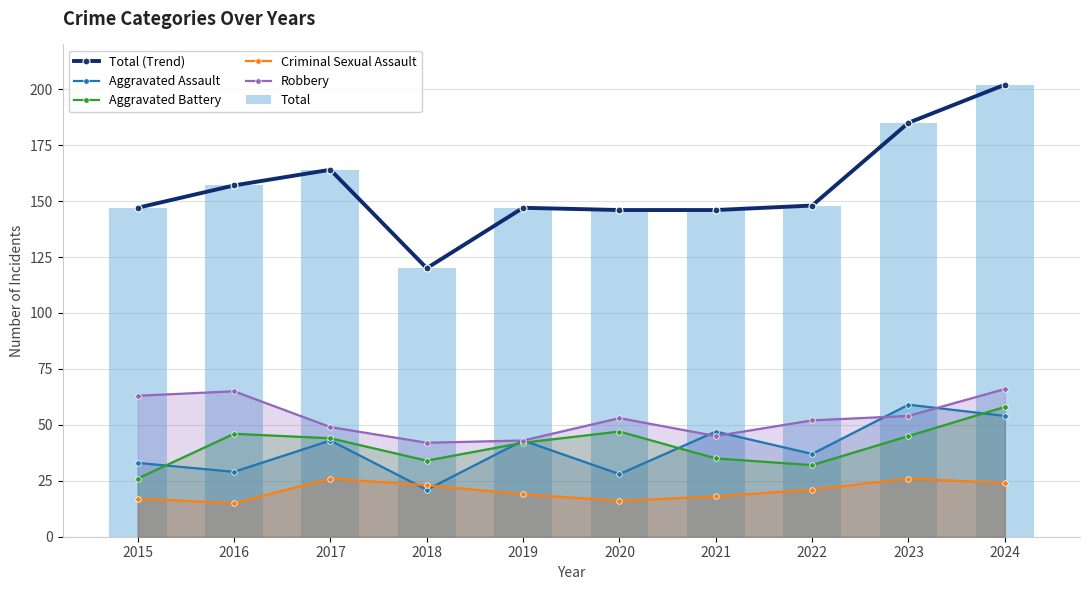

True or false: Aggravated Battery has a value of 26 at 2015.

True